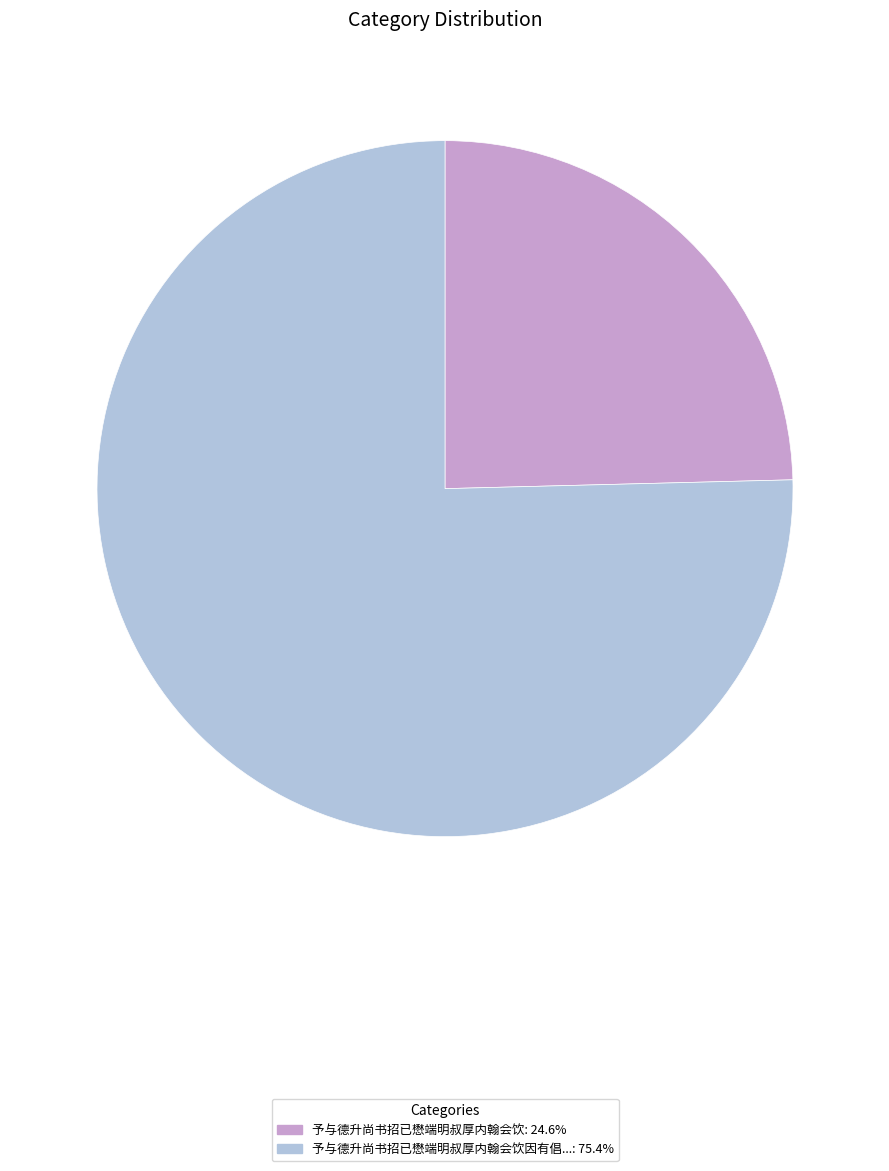

Is there a majority slice in this chart?

Yes